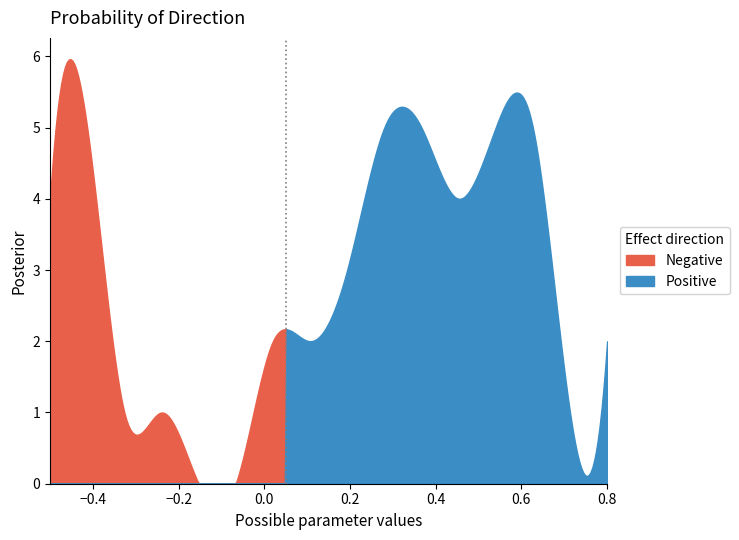

Is it true that col_5 equals 1 at 0?

False